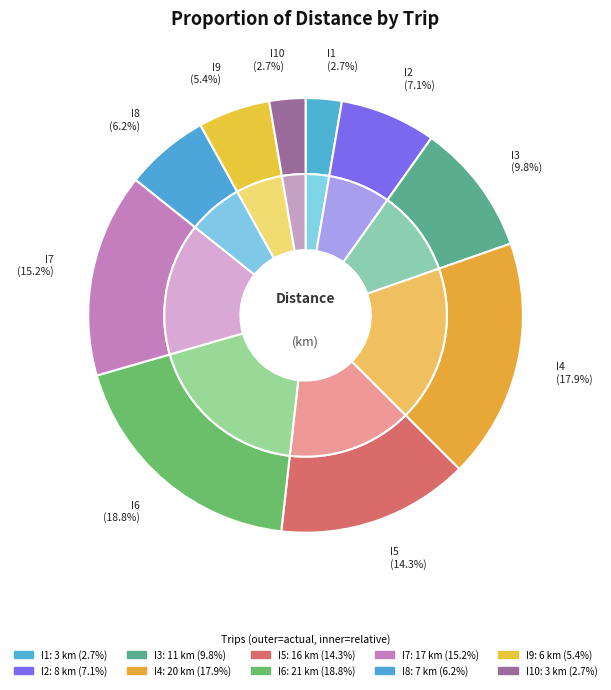

To the nearest percent, what is the combined percentage of I3 and I1?

12%